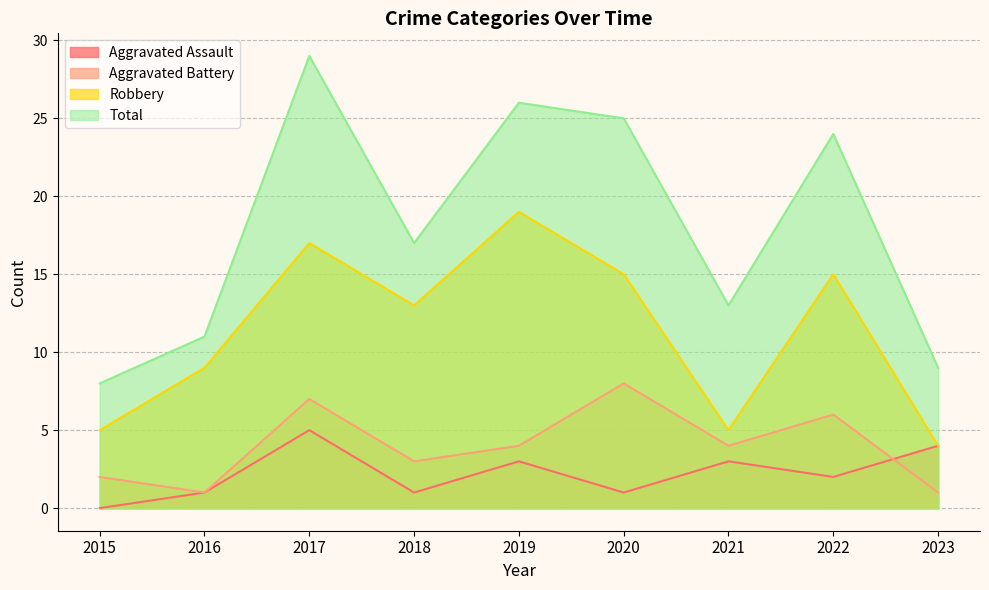

At which label does Robbery reach its minimum?

2023